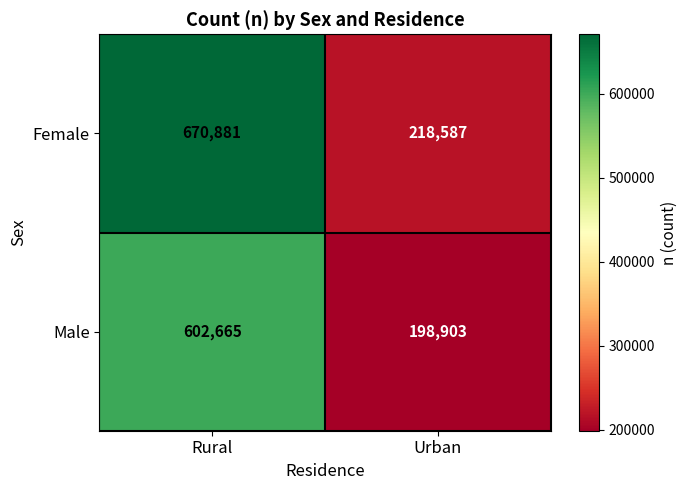

Rank the series by their average value, from highest to lowest.

Female, Male